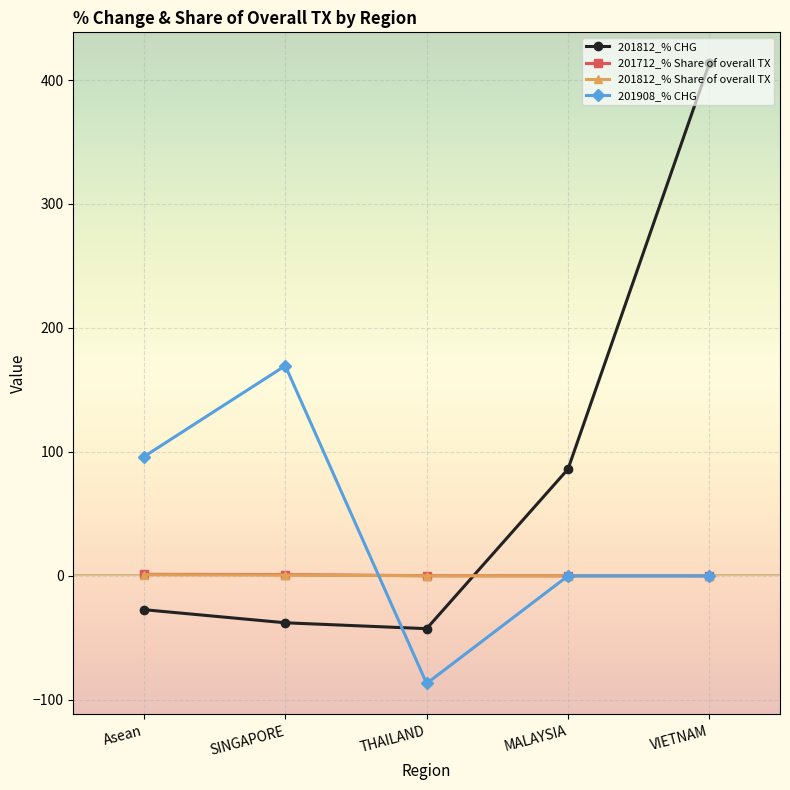

What is the spread (max minus min) of values at THAILAND?

86.9